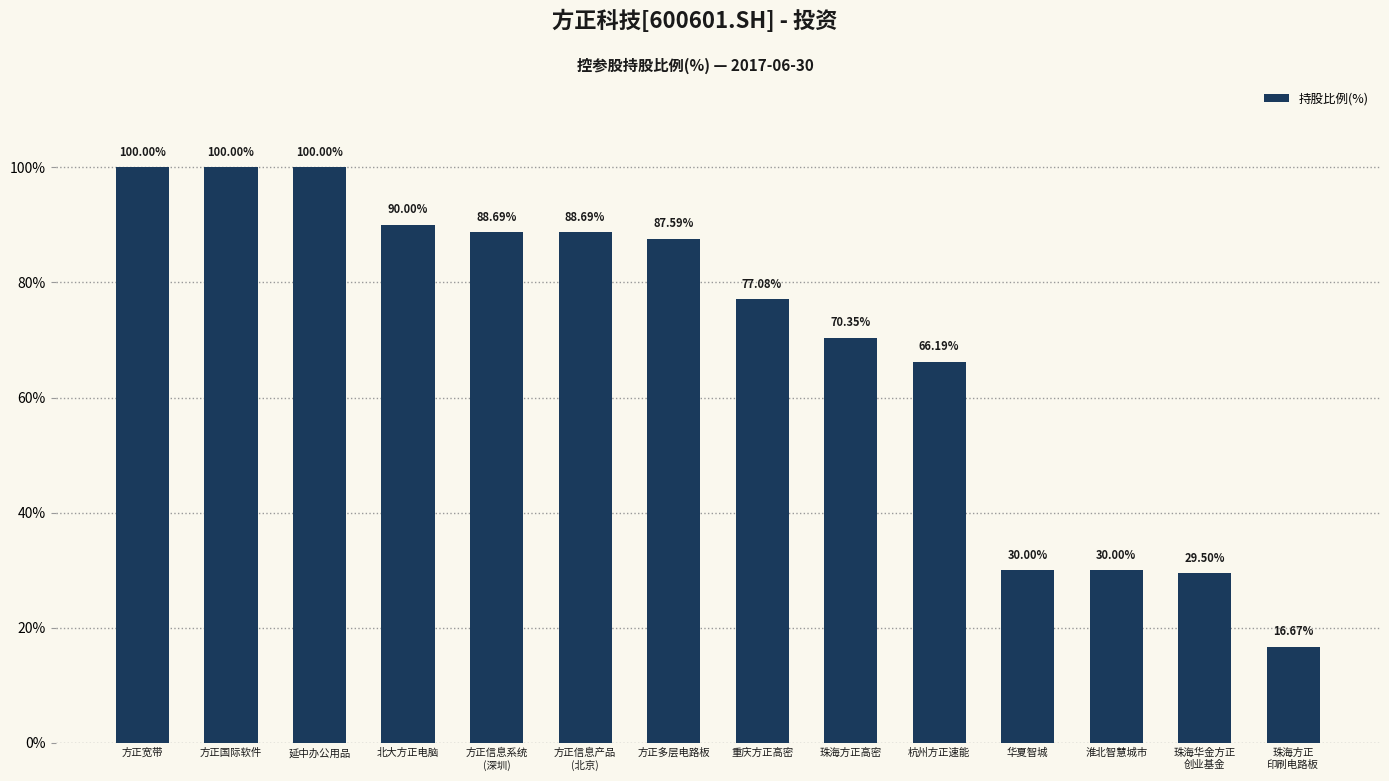

Which label corresponds to the smallest value in the chart?

珠海方正
印刷电路板